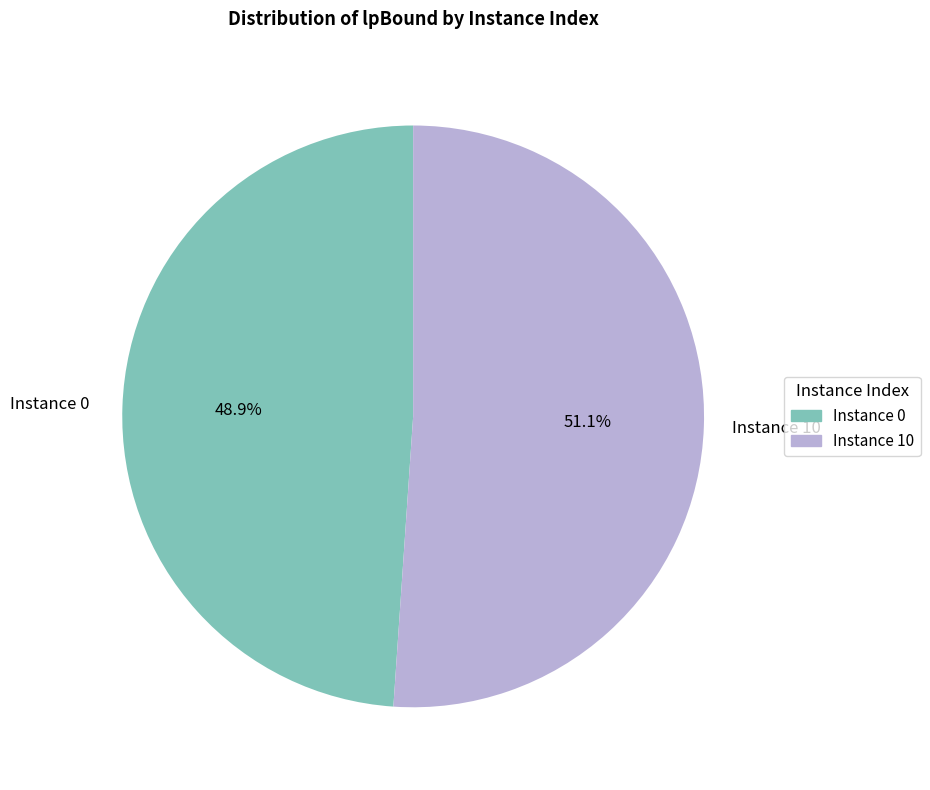

Is there a majority slice in this chart?

Yes